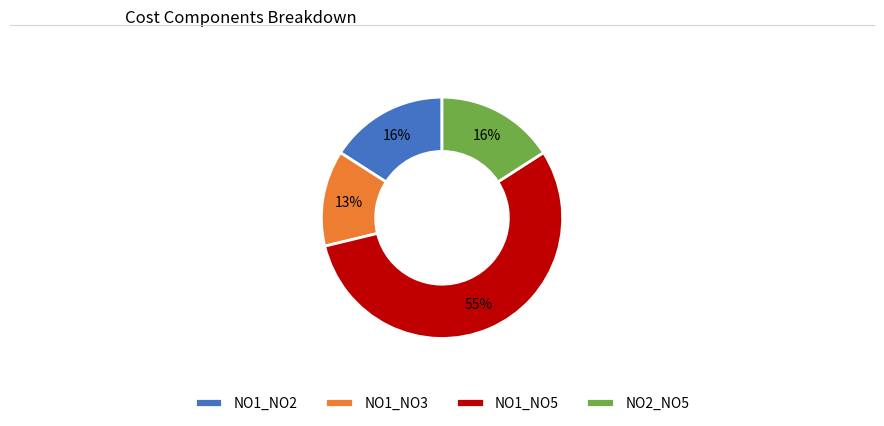

To the nearest percent, what portion does NO1_NO2 represent?

16%